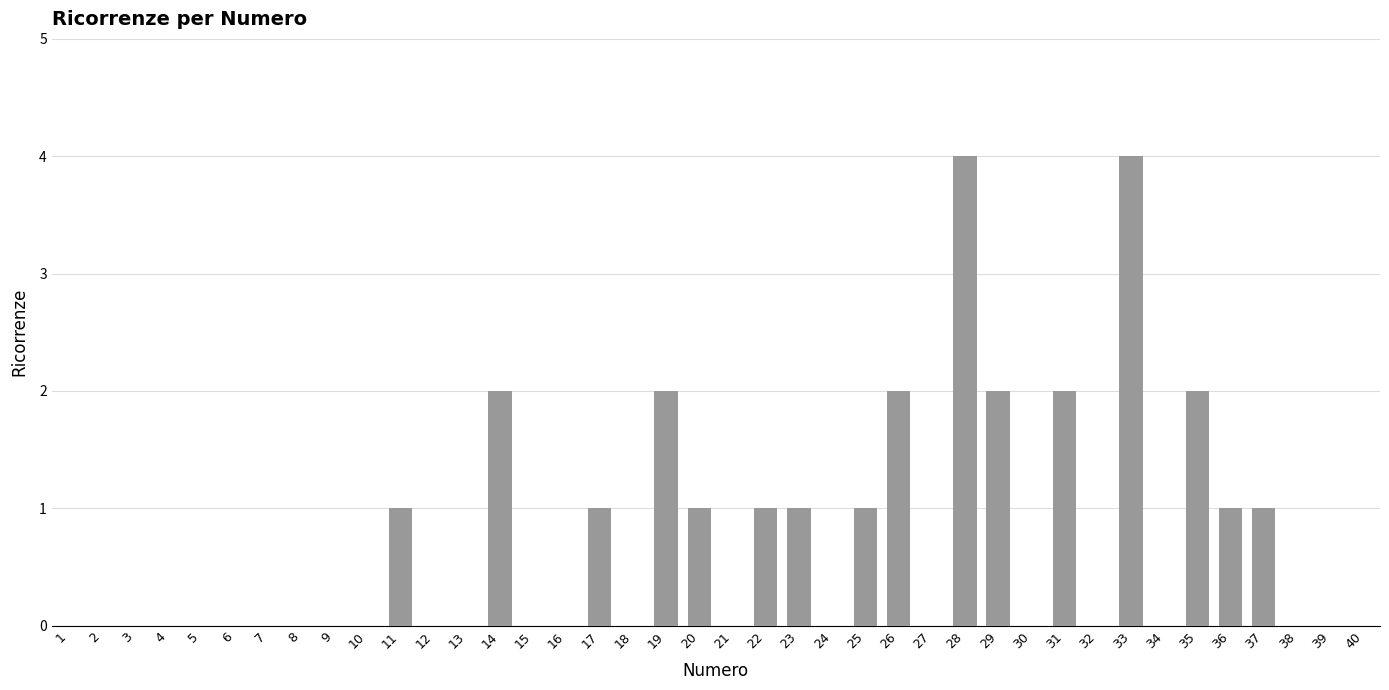

Reading left to right, list all the values displayed in this chart.

0	0	0	0	0	0	0	0	0	0	1	0	0	2	0	0	1	0	2	1	0	1	1	0	1	2	0	4	2	0	2	0	4	0	2	1	1	0	0	0